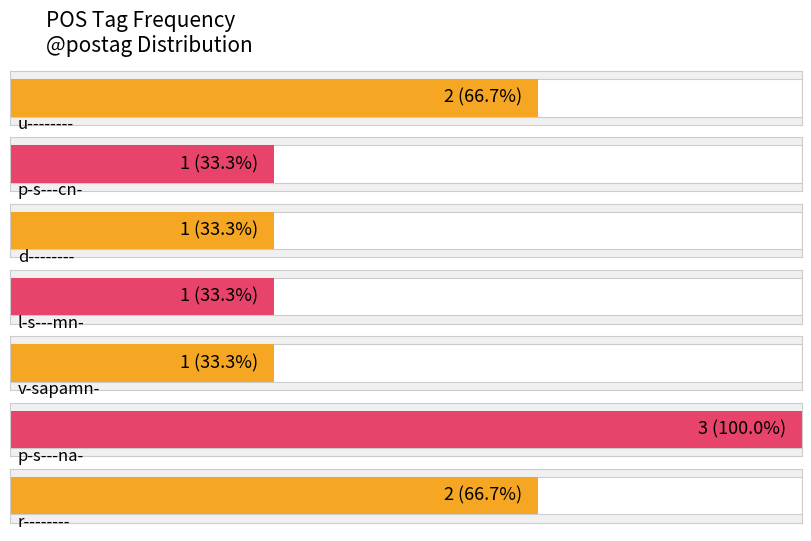

Which label corresponds to the smallest value in the chart?

p-s---cn-